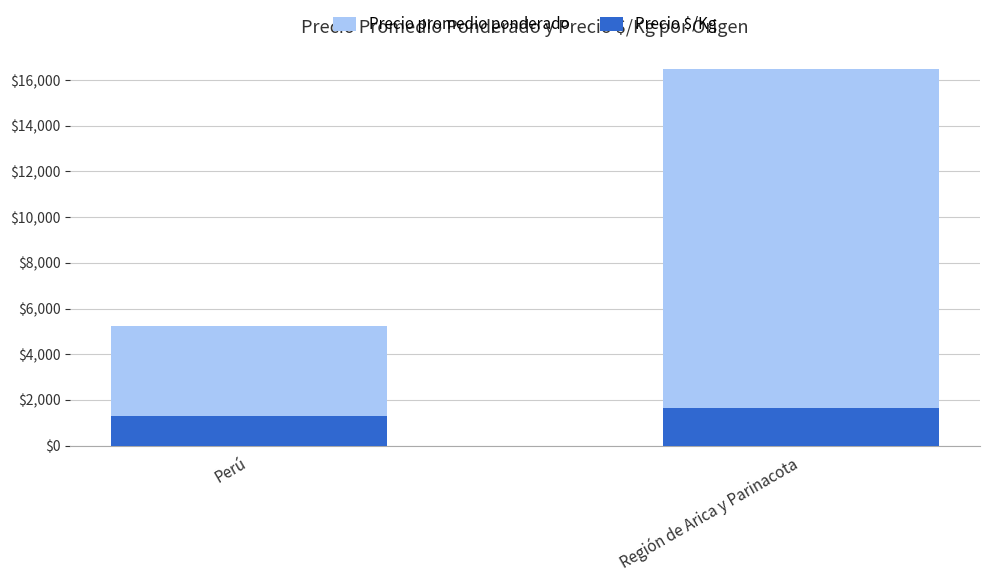

The value of Precio $/Kg at Región de Arica y Parinacota is 1650. True or false?

True